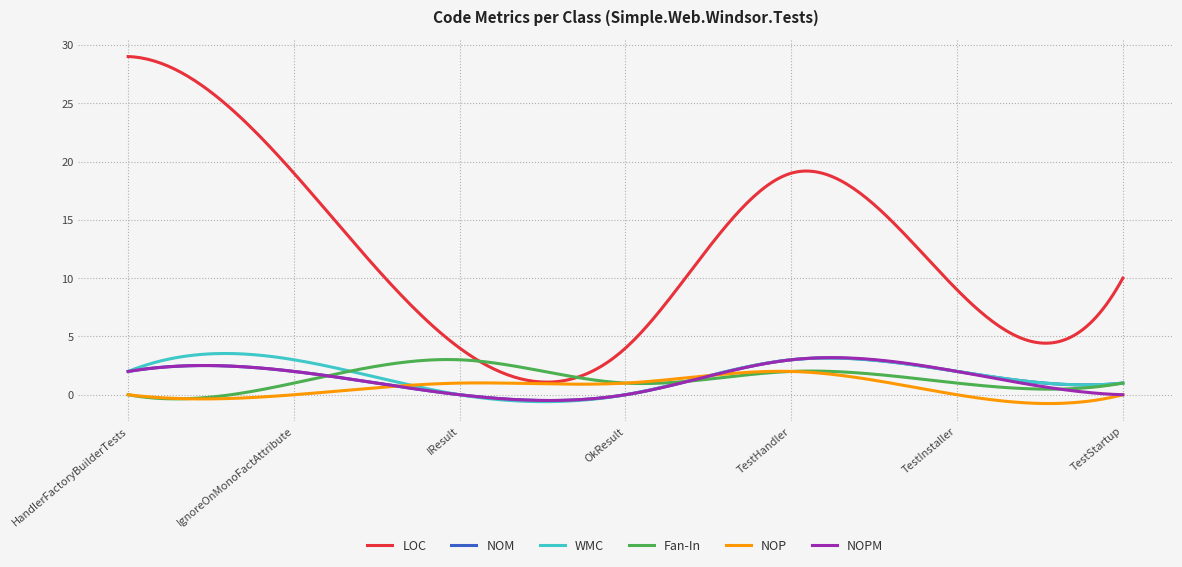

Does the chart have visible grid lines?

Yes